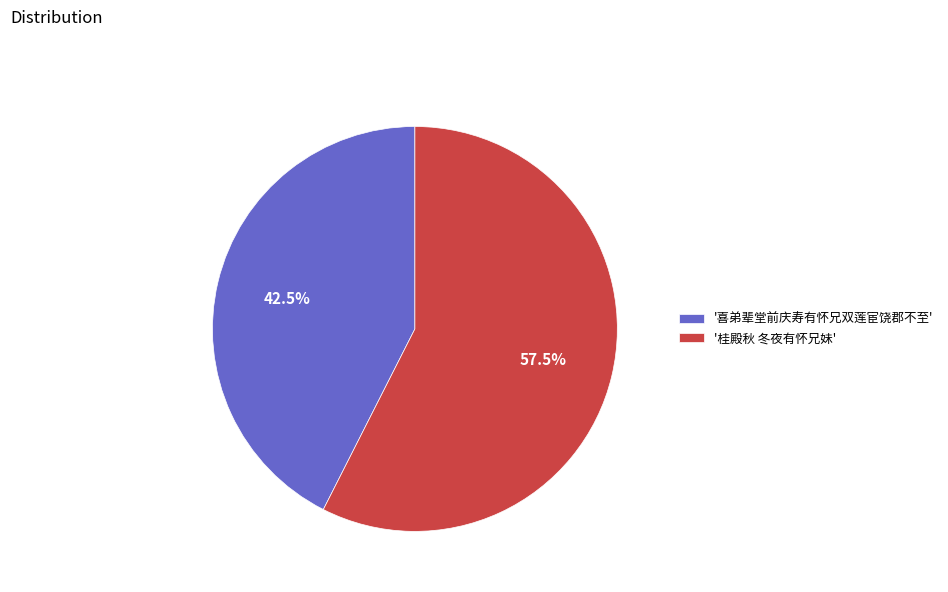

Is there a majority slice in this chart?

Yes